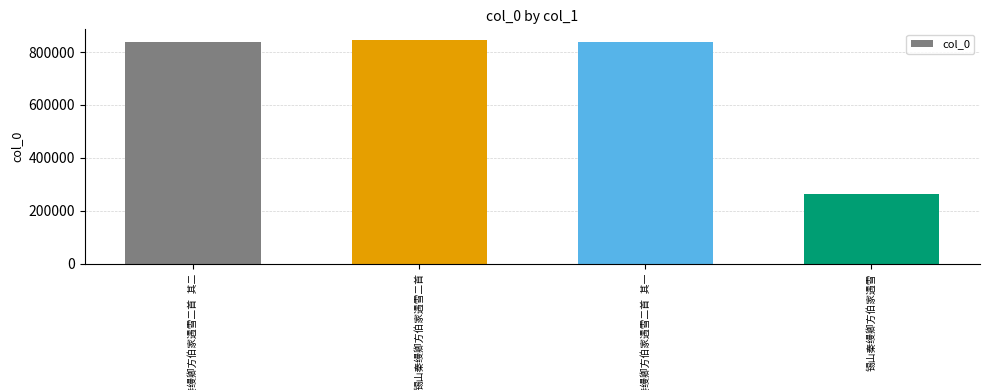

What is the sum of all values?

2785531